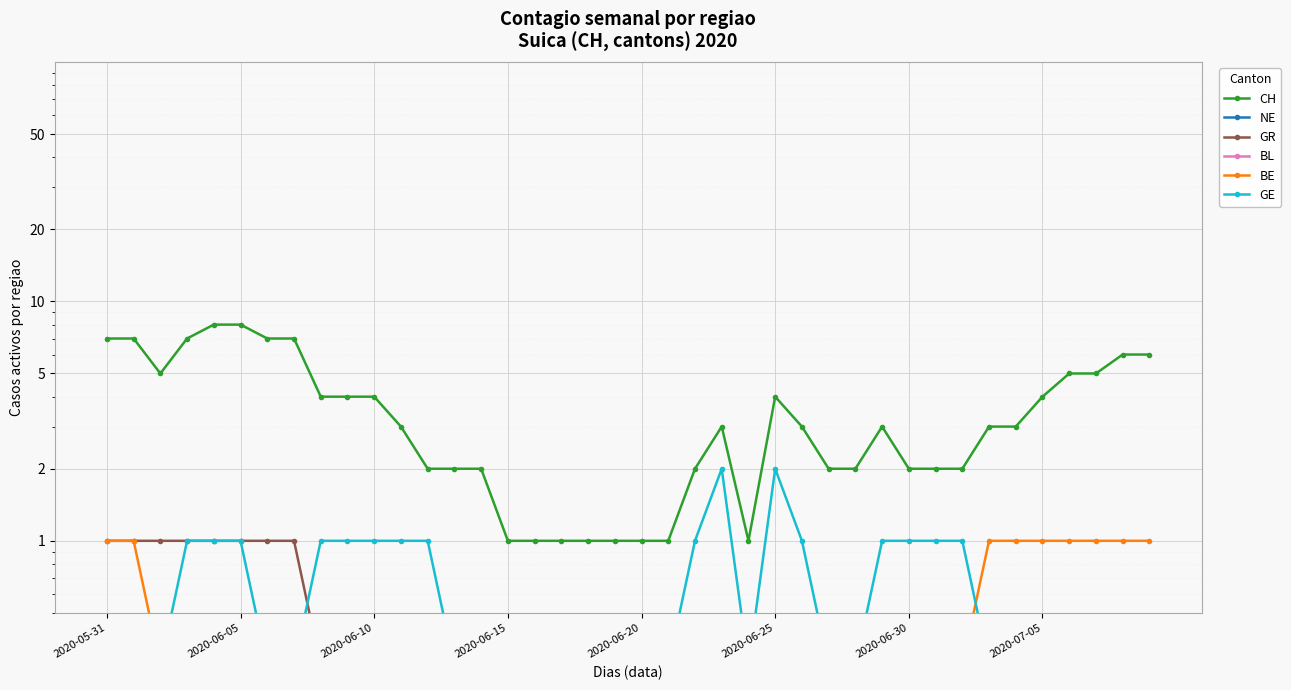

True or false: BE and CH intersect in this chart.

False